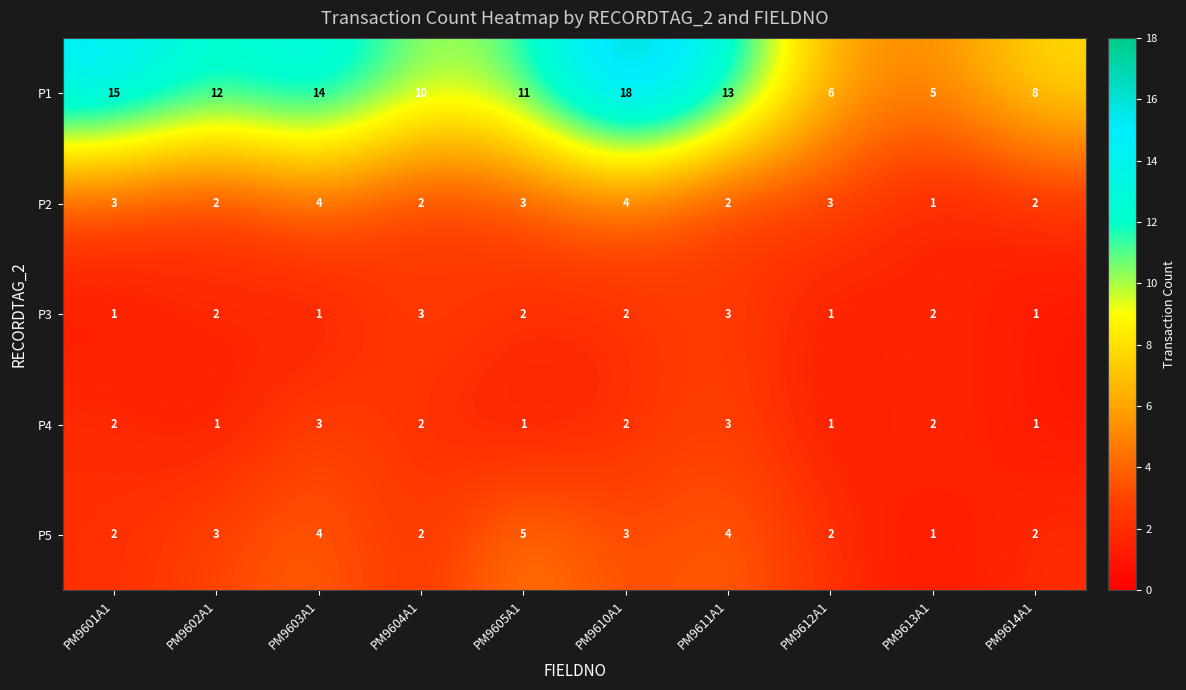

True or false: P5 has a value of 3 at PM9610A1.

True